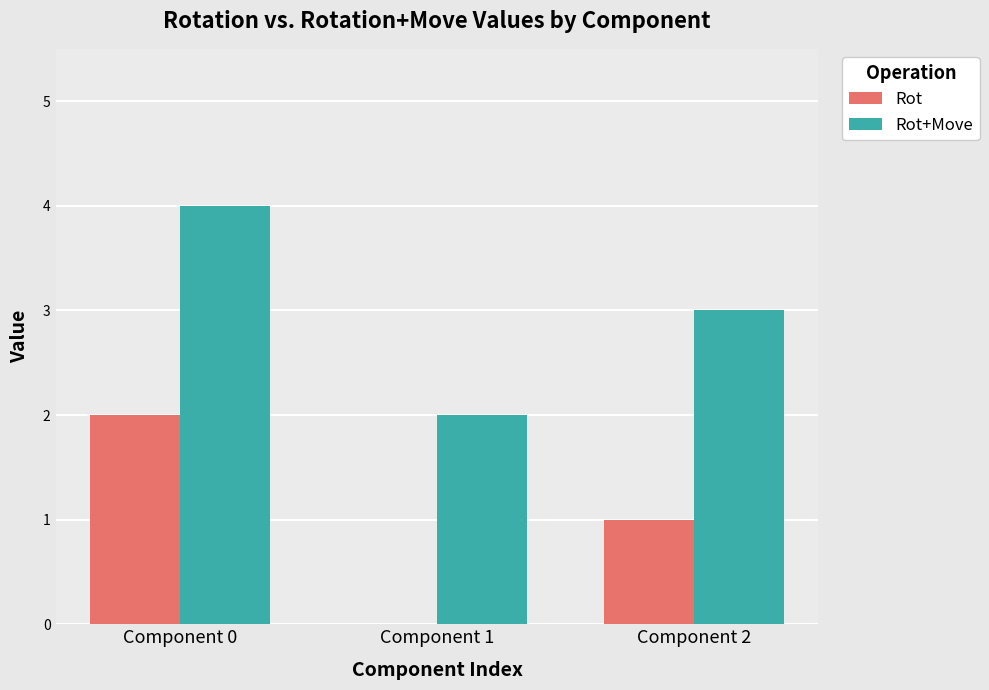

What is the difference between the Rot values at Component 2 and Component 1?

1